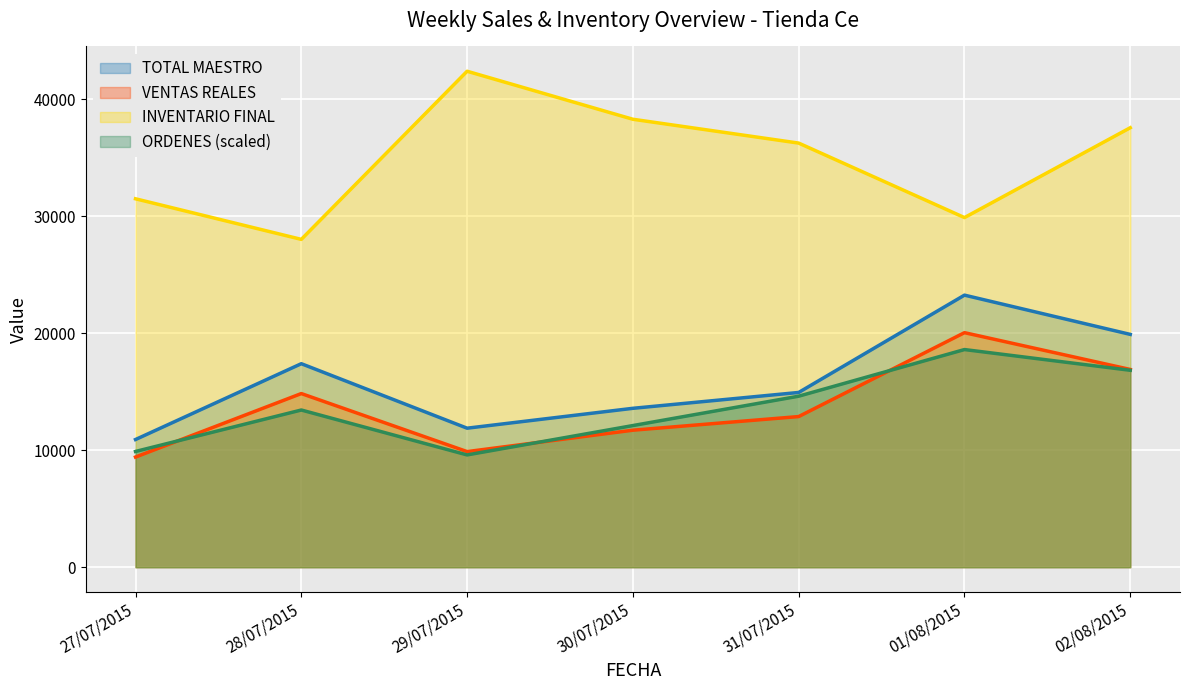

What is the maximum value for VENTAS REALES?

20056.7